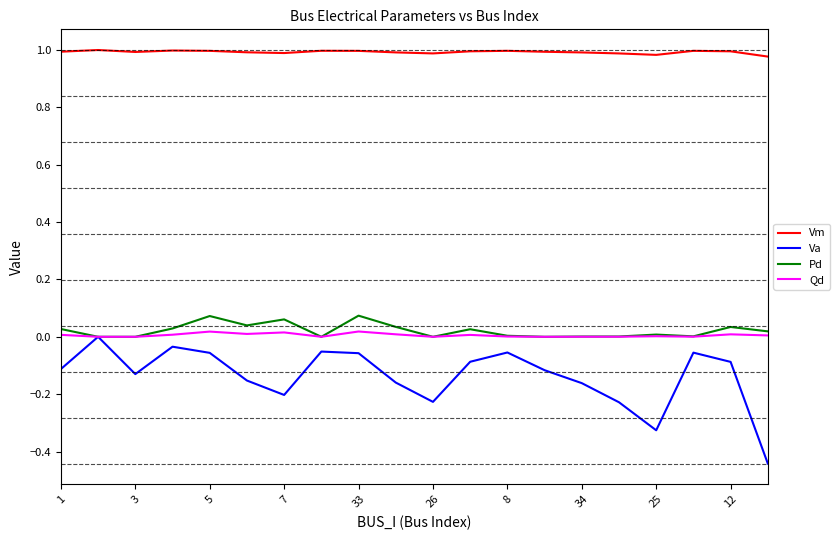

True or false: Vm and Pd intersect in this chart.

False